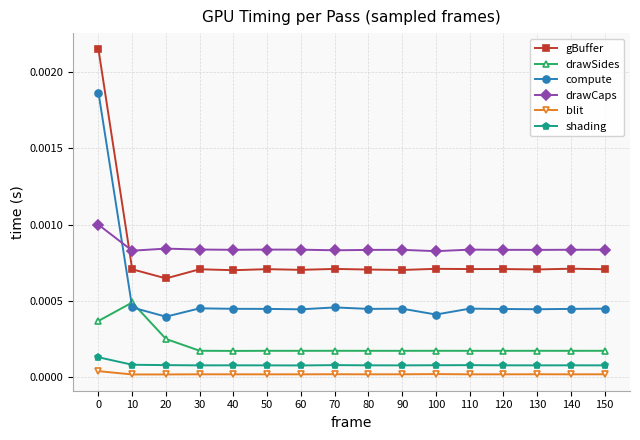

True or false: blit has more than 0 interior local peaks.

True